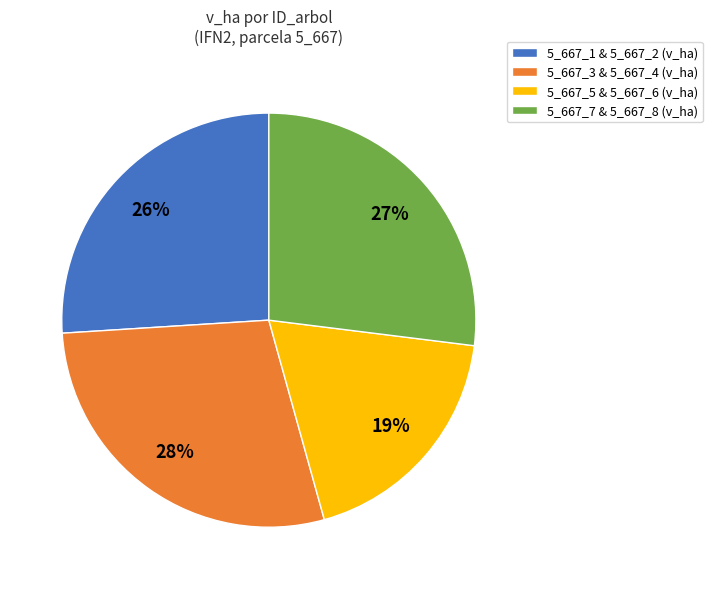

Between 5_667_1 & 5_667_2 (v_ha) and 5_667_7 & 5_667_8 (v_ha), which is larger?

5_667_7 & 5_667_8 (v_ha)